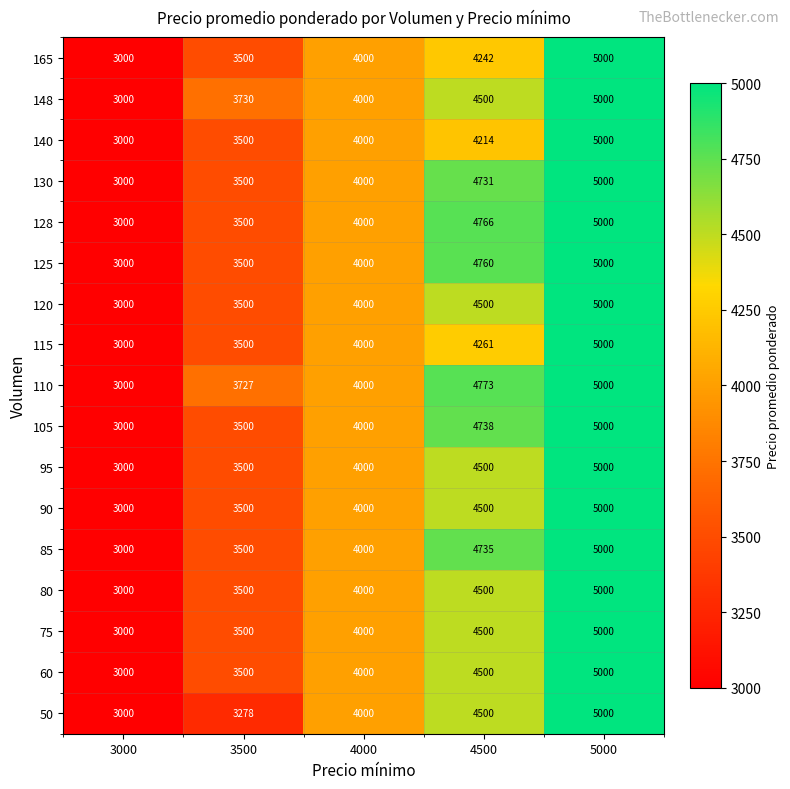

What is the smallest value displayed?

3000